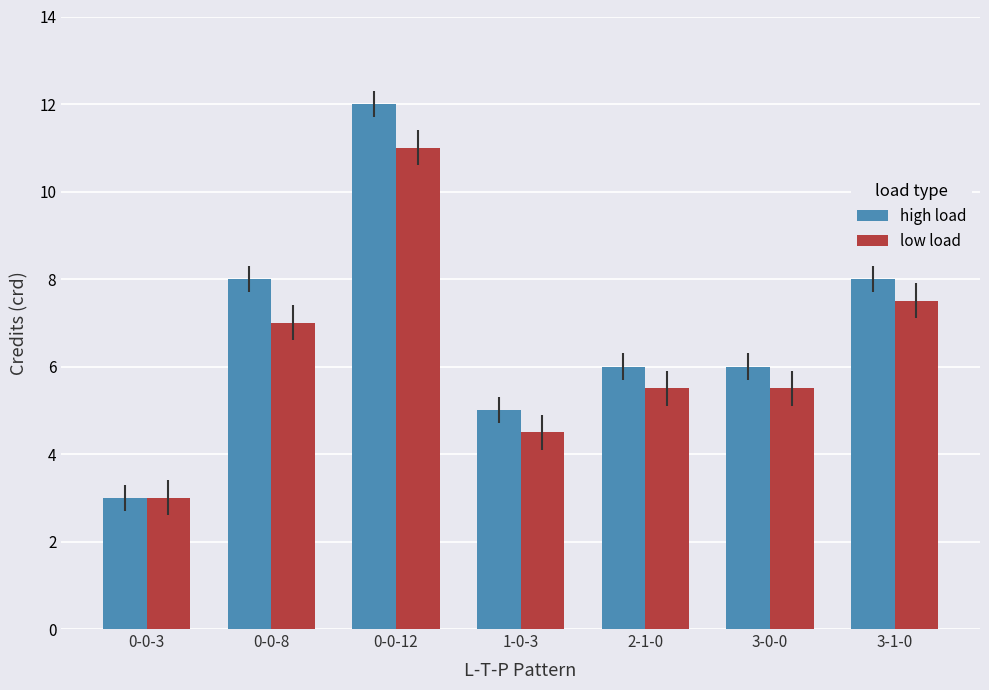

Does the chart contain stacked bars?

No